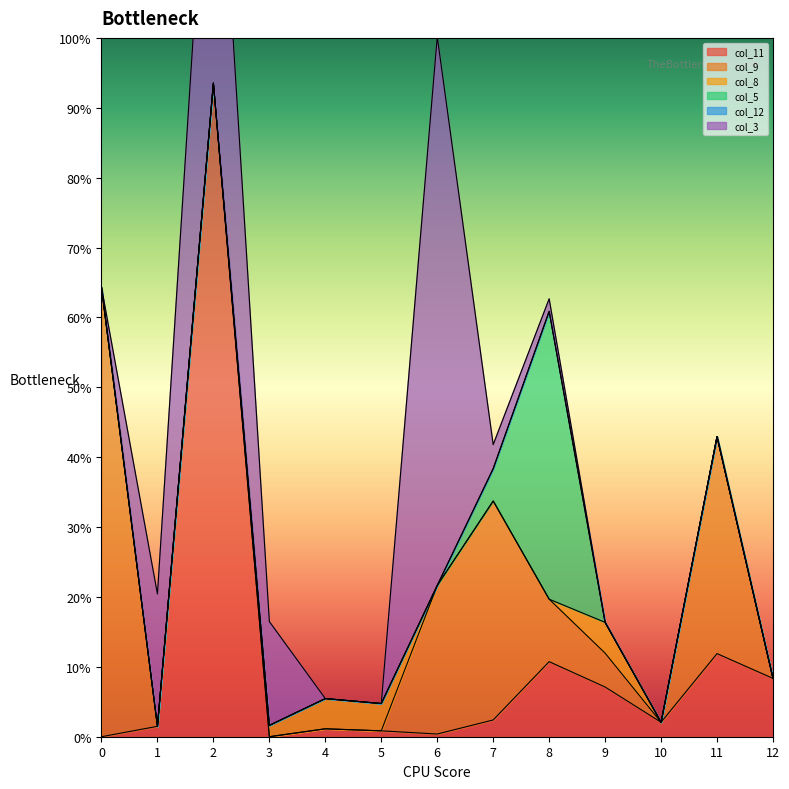

How many values in col_11 are above zero?

11